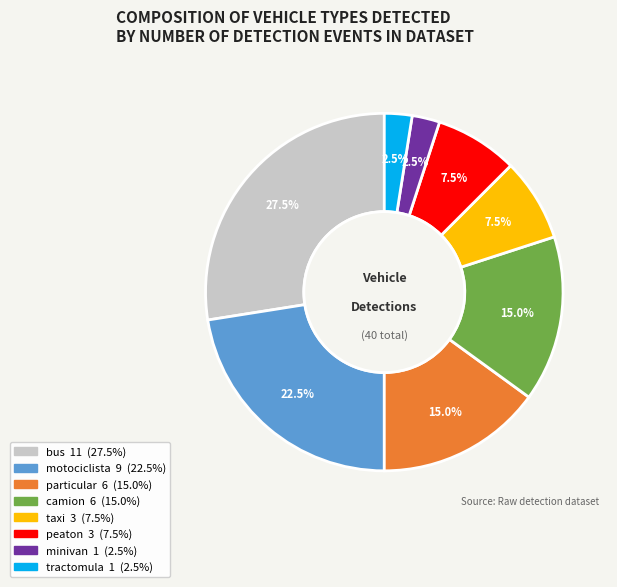

Is there any slice that represents more than half of the pie?

No